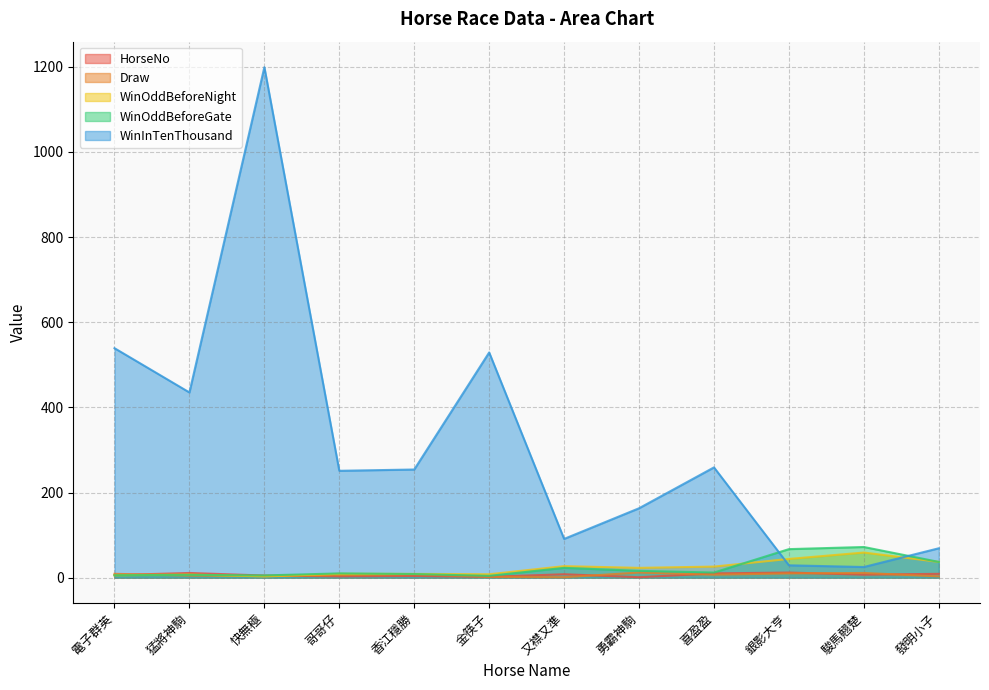

What is the spread (max minus min) of values at 勇霸神駒?

162.0